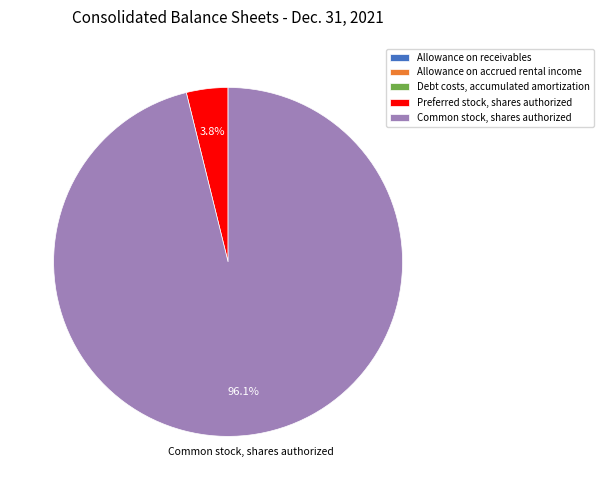

Do Preferred stock, shares authorized and Common stock, shares authorized together represent more than half of the pie?

Yes